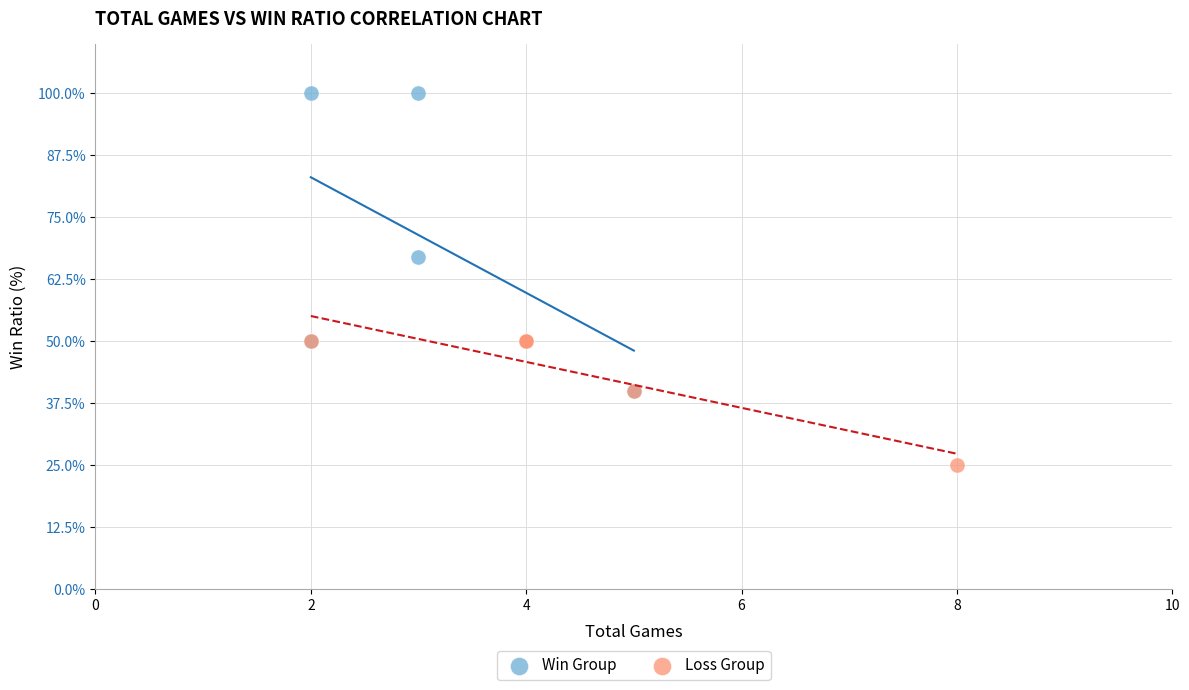

Which series reaches the minimum Y coordinate?

Loss Group